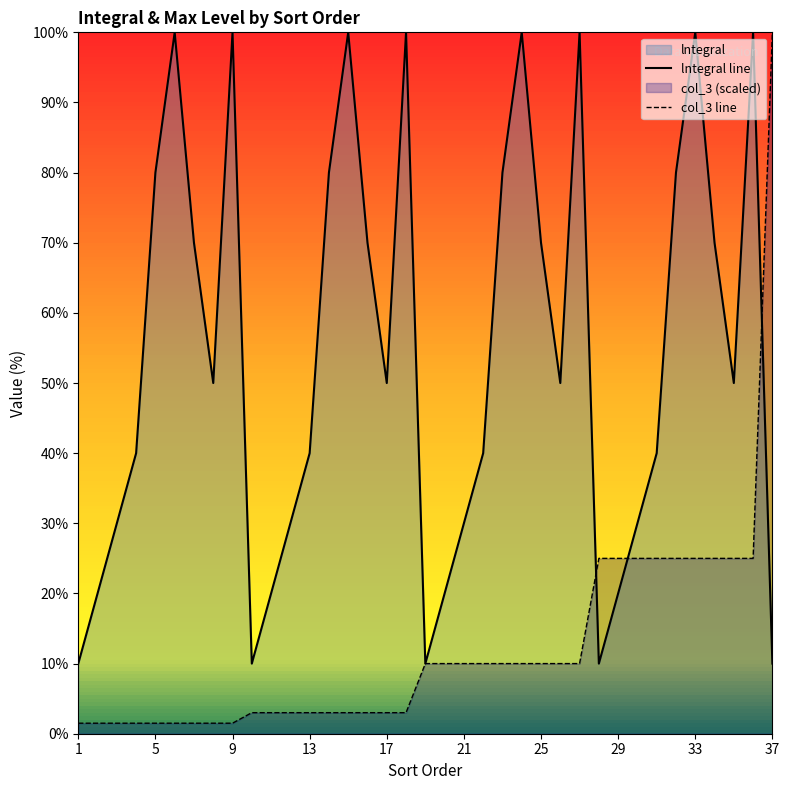

Which series changed the most between 12 and 32?

lntegral line